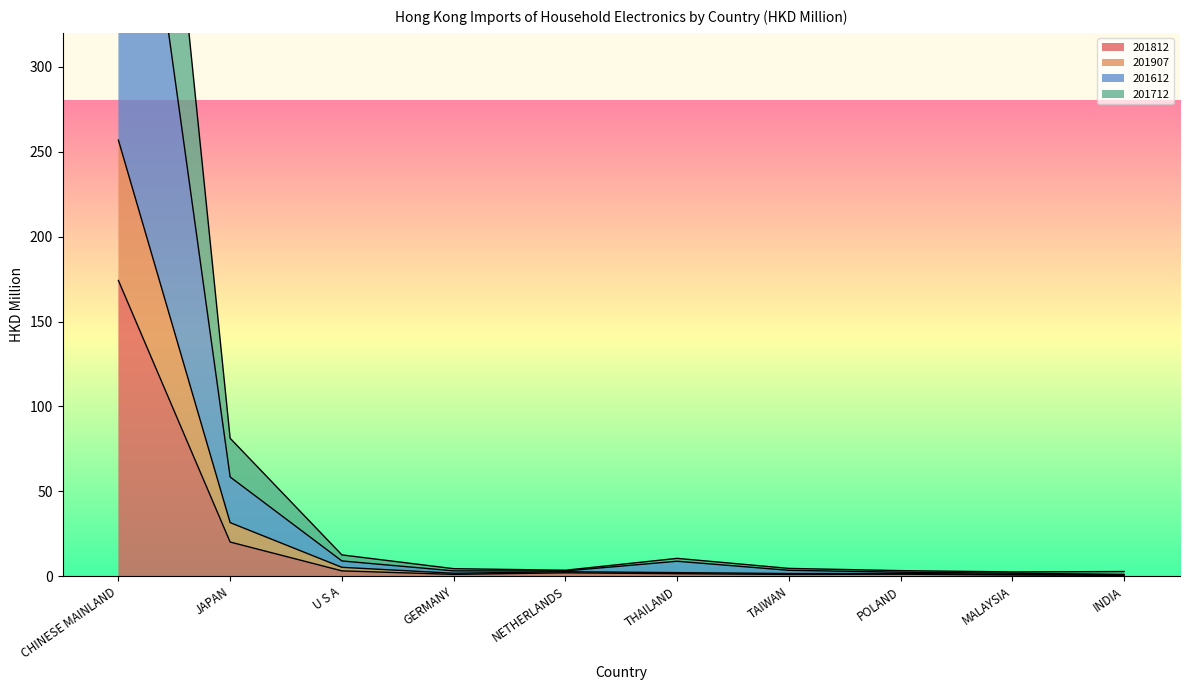

Is it true that 201612 equals 12.5 at THAILAND?

False